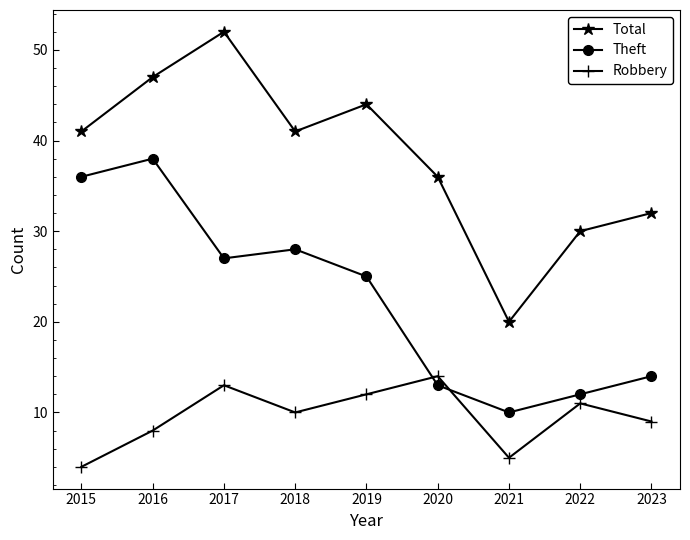

What is the total value across all series at 2019?

81